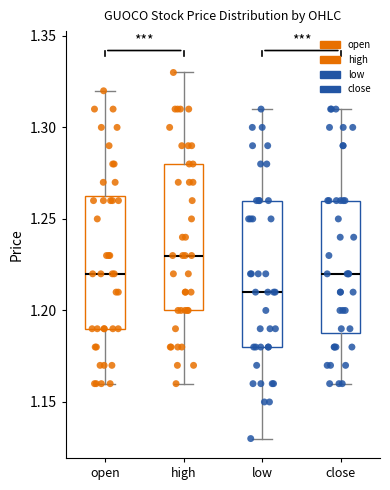

Reading left to right, transcribe this box plot: for each box, give where its median line is, the range the box spans, and where its two whiskers end, as read against the y-axis. The values are not printed on the chart, so give them approximately, as read against the axis.

open: median 1.220, box 1.190 to 1.265, whiskers 1.160 to 1.320
high: median 1.230, box 1.200 to 1.280, whiskers 1.160 to 1.330
low: median 1.210, box 1.180 to 1.260, whiskers 1.130 to 1.310
close: median 1.220, box 1.190 to 1.260, whiskers 1.160 to 1.310